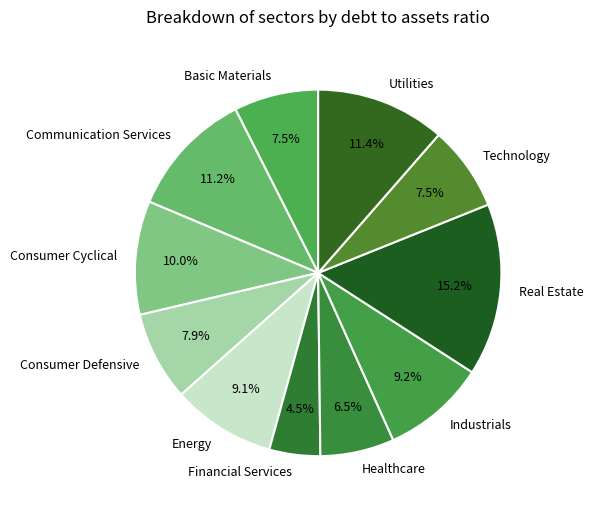

Count the number of slices in the pie.

11